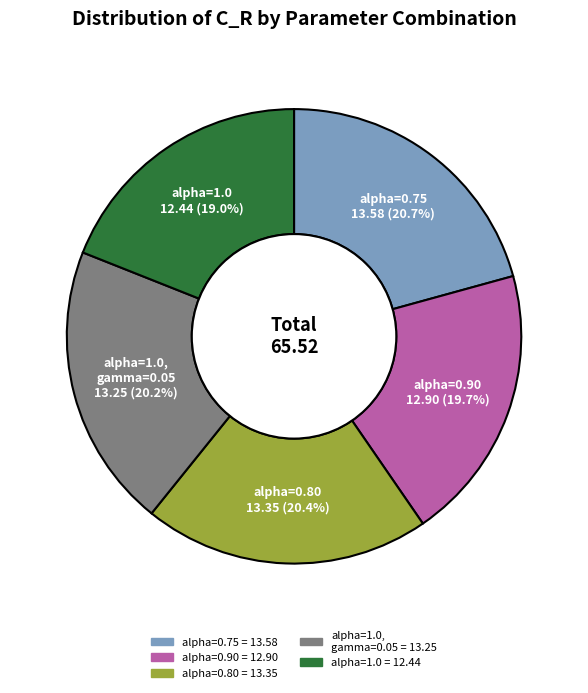

Does any single category account for the majority?

No